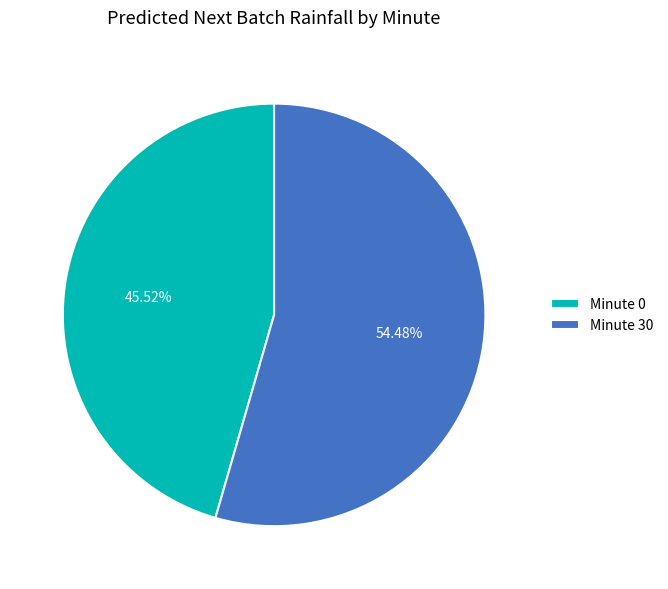

What is the ratio of the value at Minute 30 to the value at Minute 0?

1.2